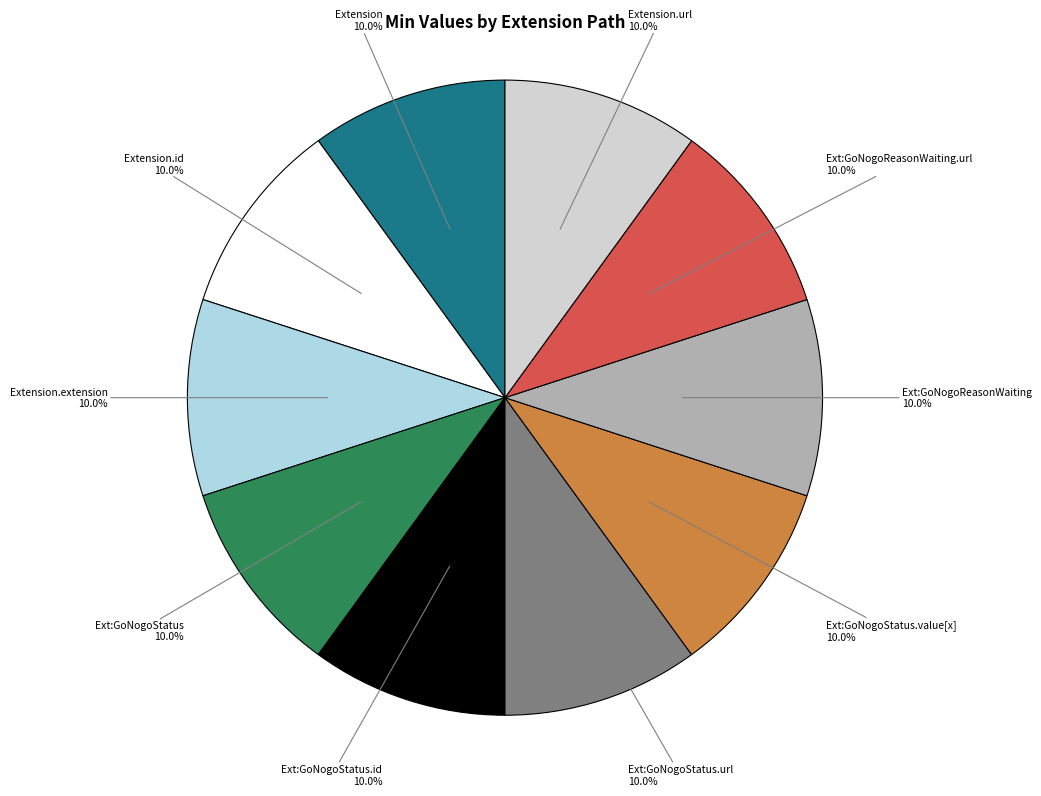

Does any single category account for the majority?

No